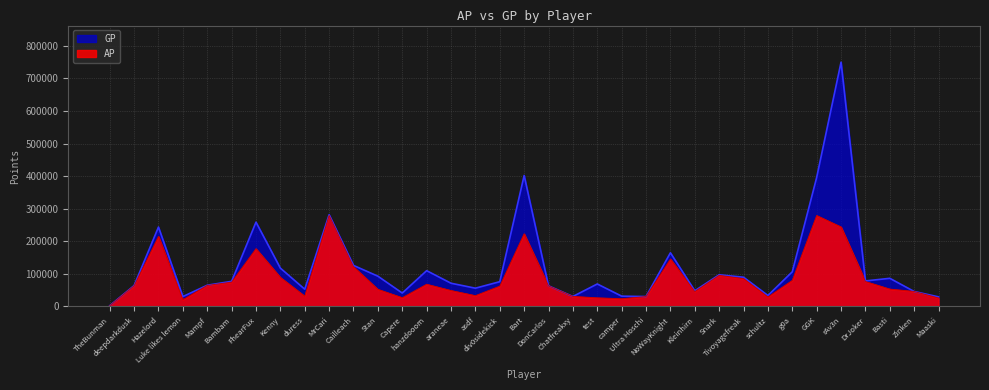

Reading left to right, extract all data points from this chart.

AP: TheBunman=1945	deepdarkdusk=63289	Hazelord=214956	Luke likes lemon=20888	Mampf=64469	Bambam=74533	FhearFux=177209	Kenny=89089	duress=31434	MrCari=279215	Cailleach=121714	Stan=52412	Capere=26807	hanzdooom=68114	araneae=48828	asdf=33070	div0sidekick=62292	Bart=222985	DonCarlos=63041	Chatfreakxy=30711	test=26416	camper=23606	Ultra Hoschi=30357	NoWayKnight=145697	Kleinhirn=45548	Snark=95551	Tivoyagefreak=85406	schultz=28994	g0a=79988	GGK=279017	rAv3n=243954	DrJoker=76429	Basti=53255	Zinken=45994	Maaski=25902
GP: TheBunman=2299	deepdarkdusk=64189	Hazelord=243786	Luke likes lemon=30358	Mampf=65169	Bambam=77135	FhearFux=258842	Kenny=117647	duress=52882	MrCari=281675	Cailleach=126023	Stan=92947	Capere=41186	hanzdooom=109879	araneae=71307	asdf=56099	div0sidekick=76027	Bart=402093	DonCarlos=63321	Chatfreakxy=30711	test=69025	camper=31654	Ultra Hoschi=30416	NoWayKnight=164819	Kleinhirn=48169	Snark=97235	Tivoyagefreak=89762	schultz=33693	g0a=106445	GGK=396119	rAv3n=749925	DrJoker=78396	Basti=86426	Zinken=45994	Maaski=29415